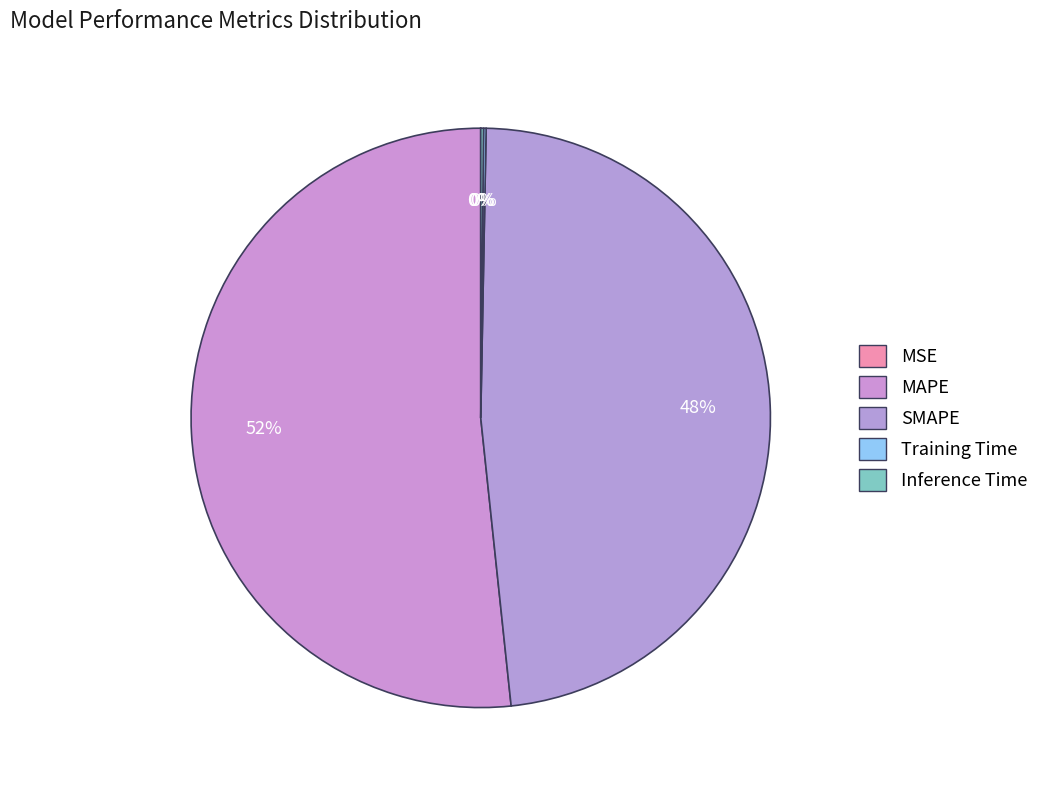

Is it true that SMAPE is 35% of the pie?

False